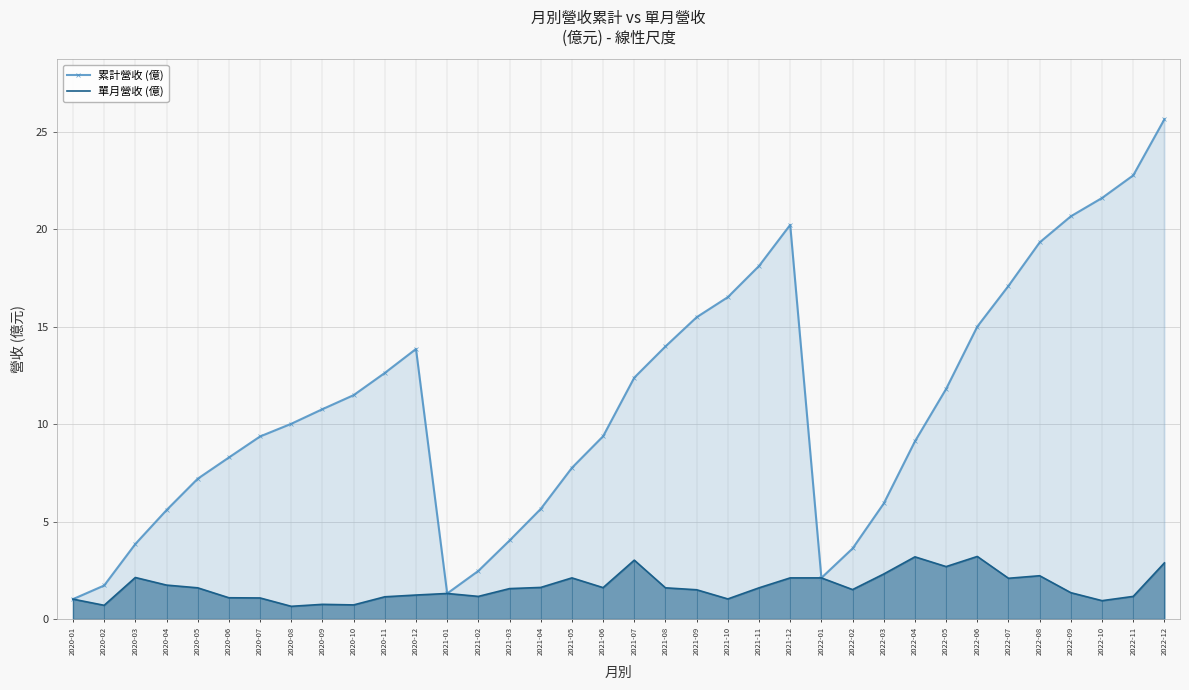

How many values in the 單月營收 (億) series exceed 1?

31